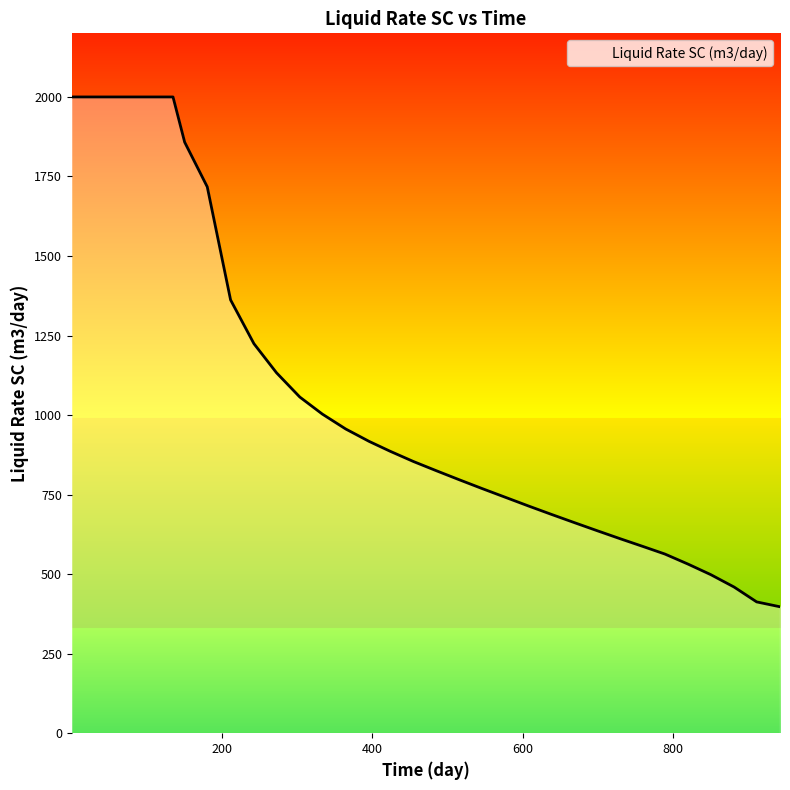

True or false: the data shows 611.0 at 730.

True